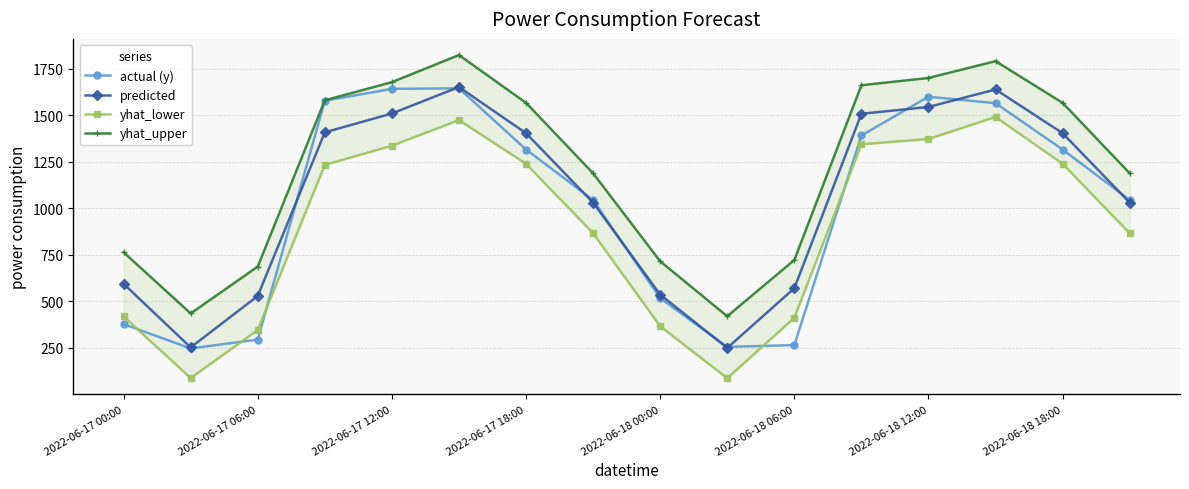

At how many categories does at least one series exceed 1641?

5